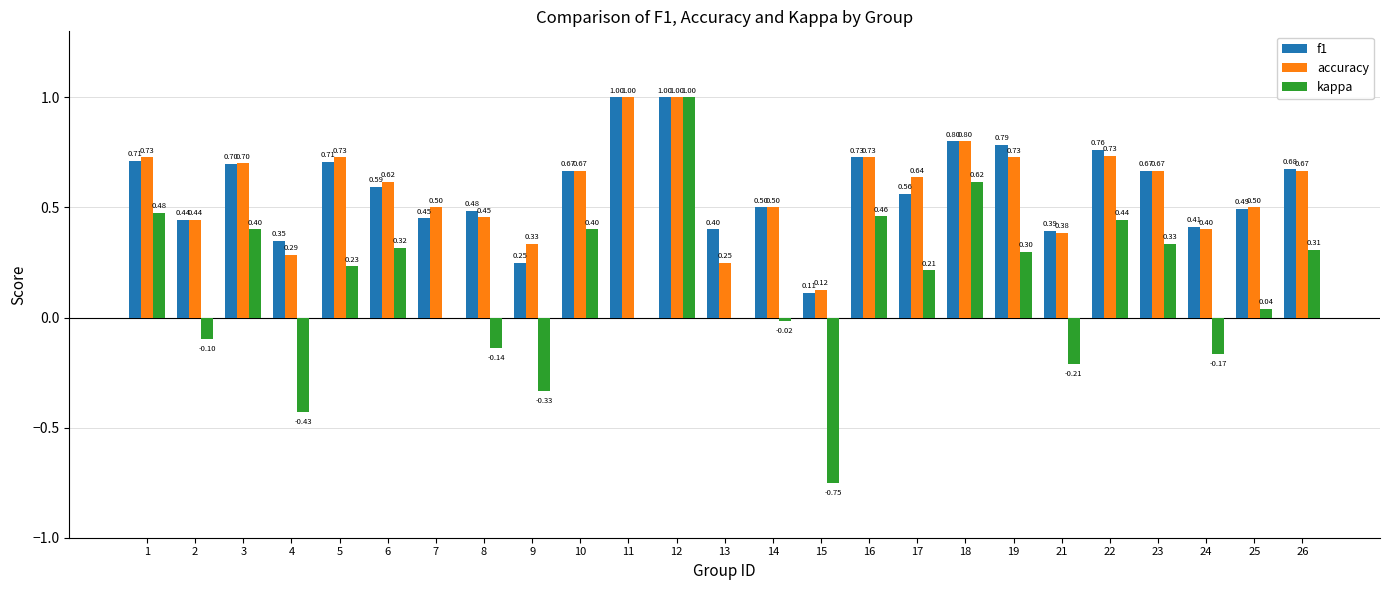

What is the highest value of the kappa series?

1.0